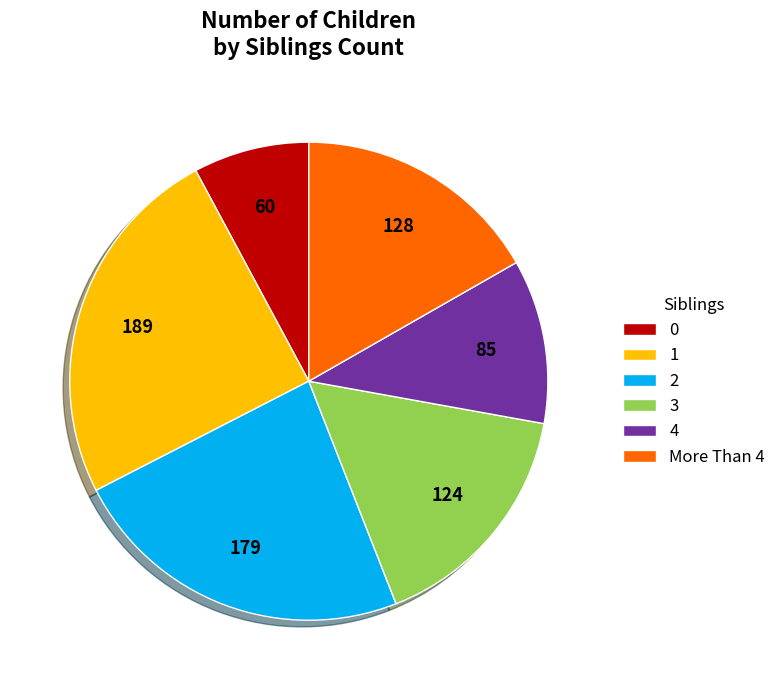

True or false: 0 accounts for 1% of the total.

False